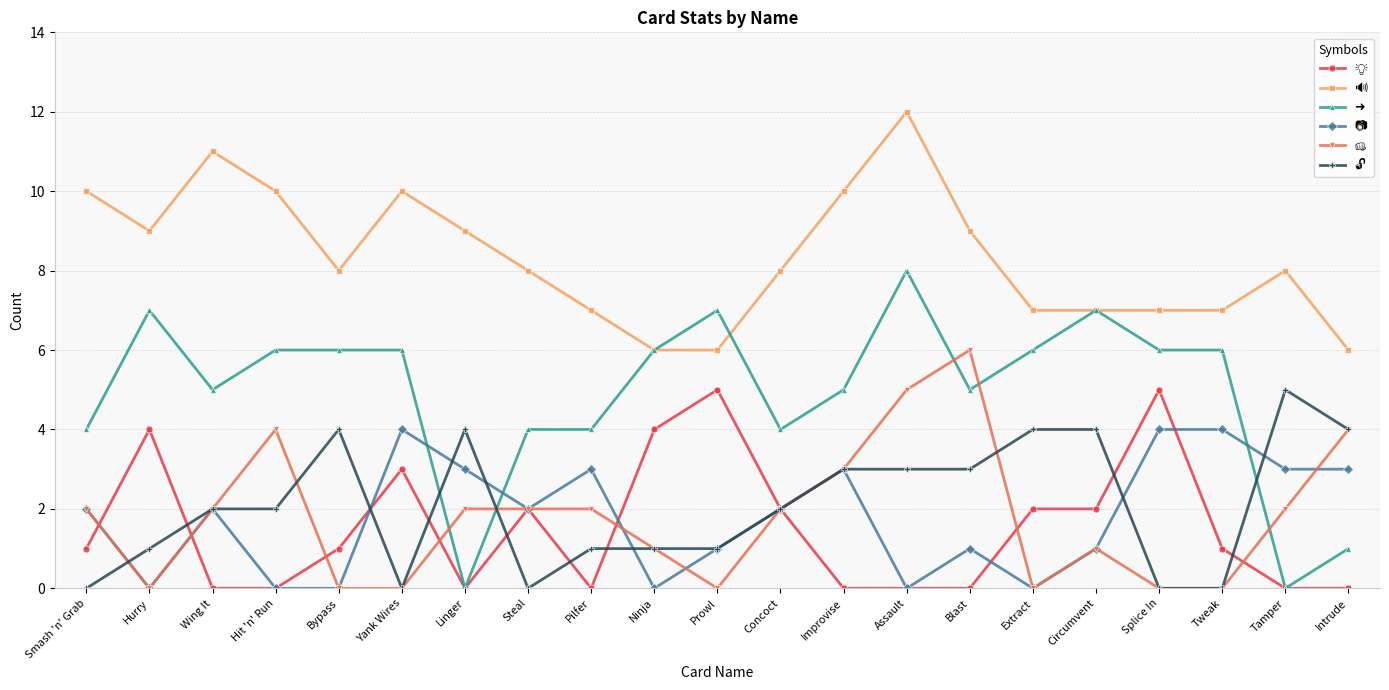

What is the label of the 7th point from the left?

Linger